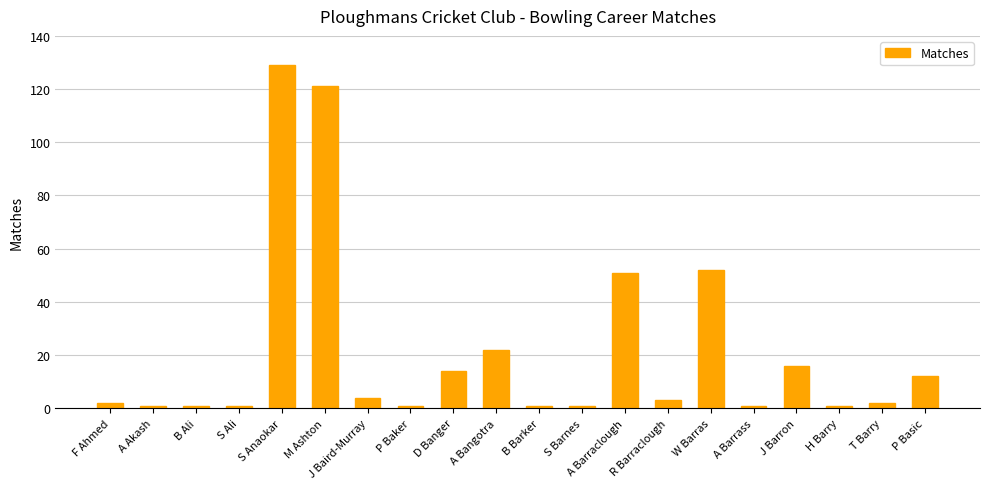

Which has a higher value, A Bangotra or R Barraclough?

A Bangotra